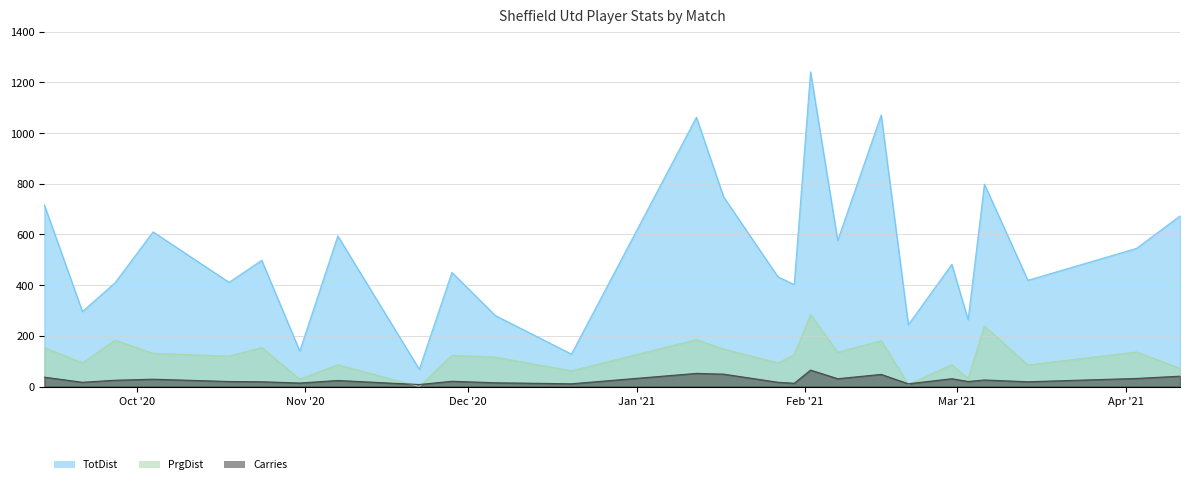

How many data points in Carries are above 24?

12